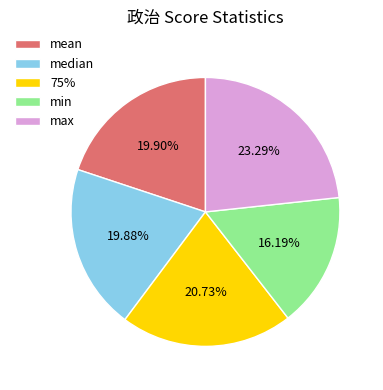

Which category has the biggest portion of the pie?

max